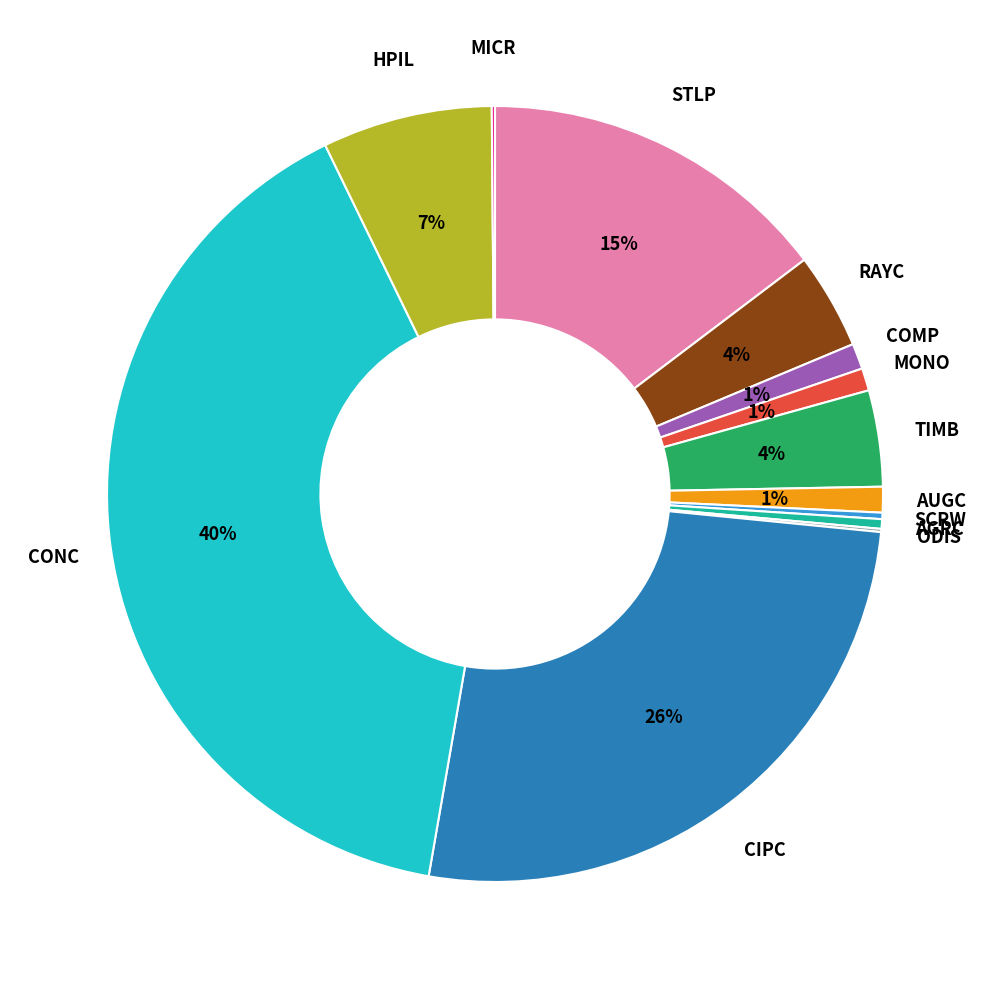

Does any single category account for the majority?

No